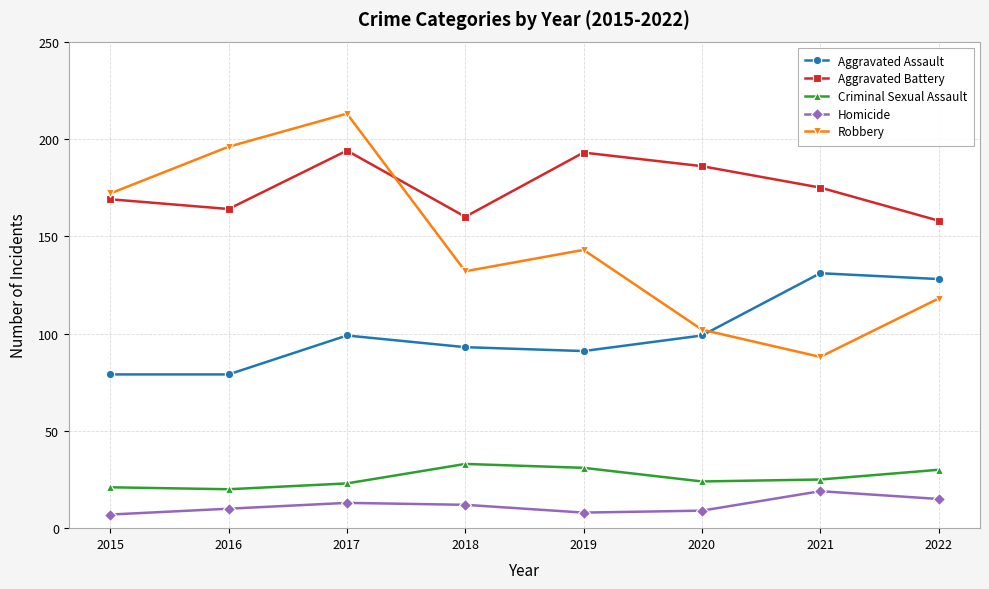

What is the value of the Homicide point at the 2nd from the left?

10